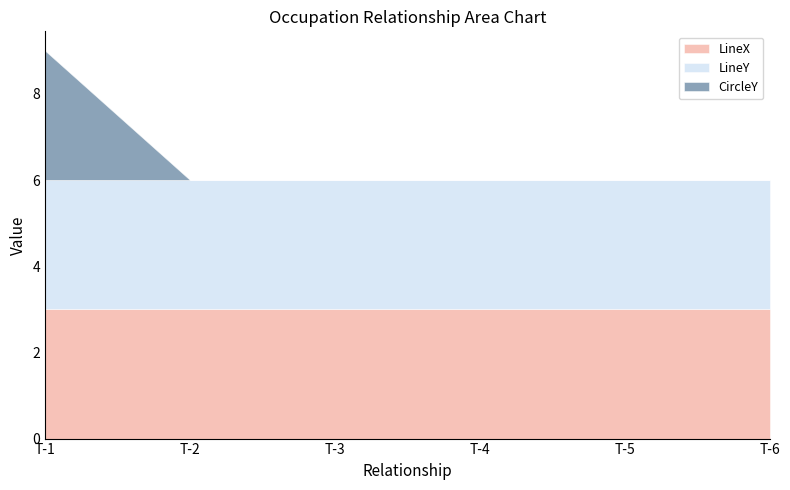

At T-1, list the series in order from smallest to largest.

LineX, LineY, CircleY